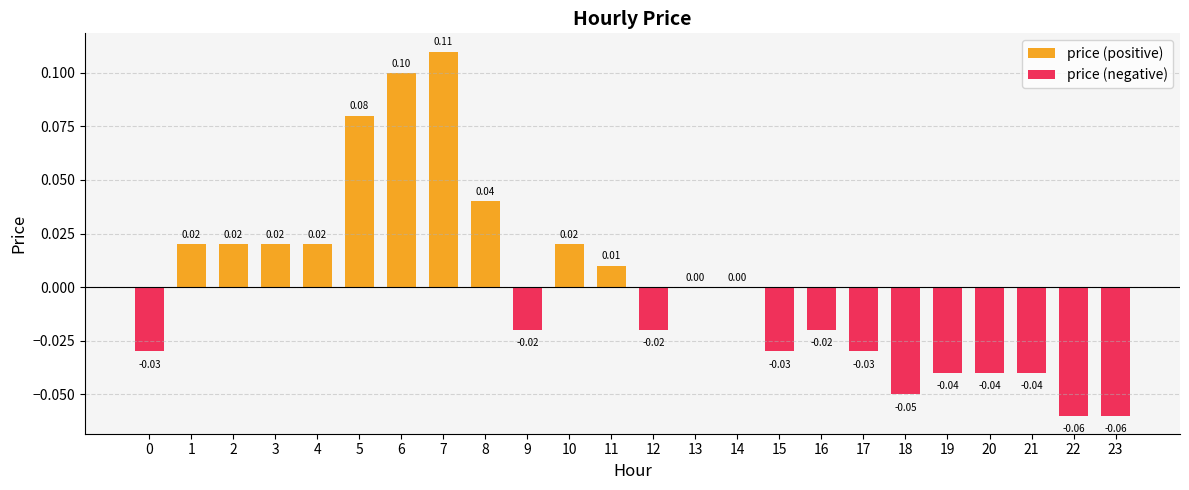

How many data points does each series have?

24